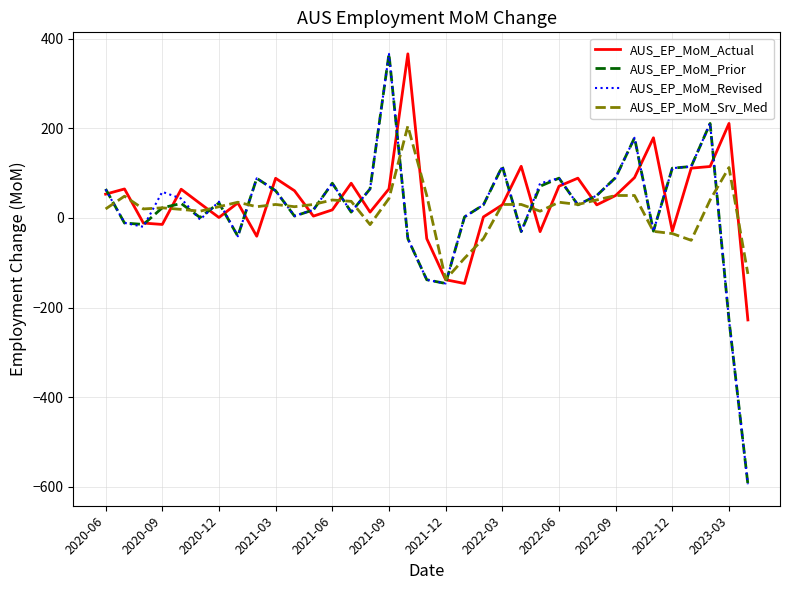

What is the maximum value shown in the chart?

366.1